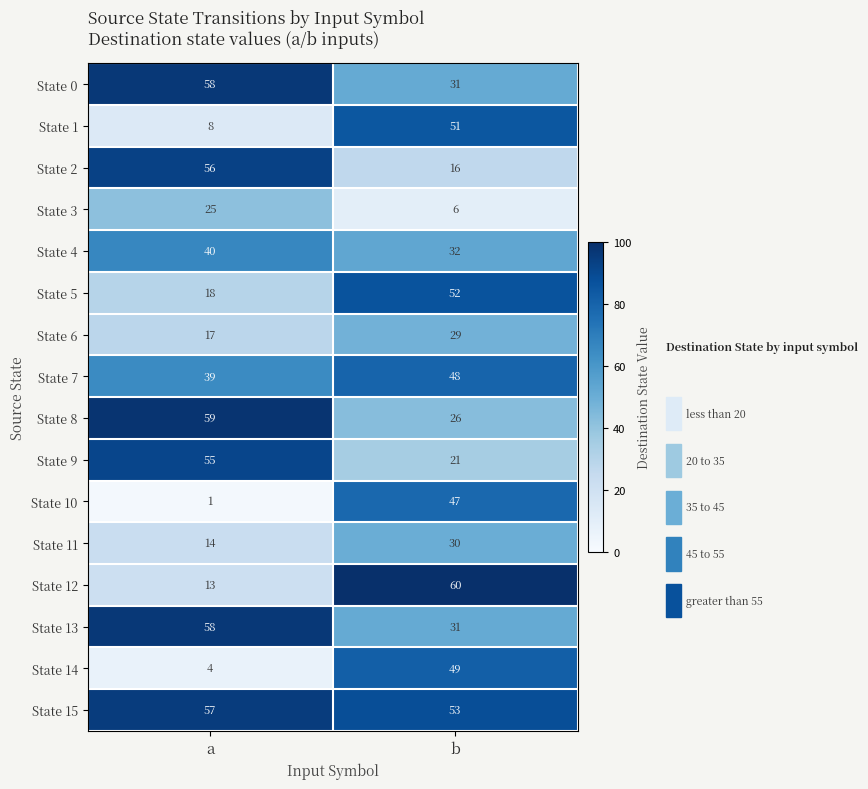

What is the average value of the State 7 series?

44